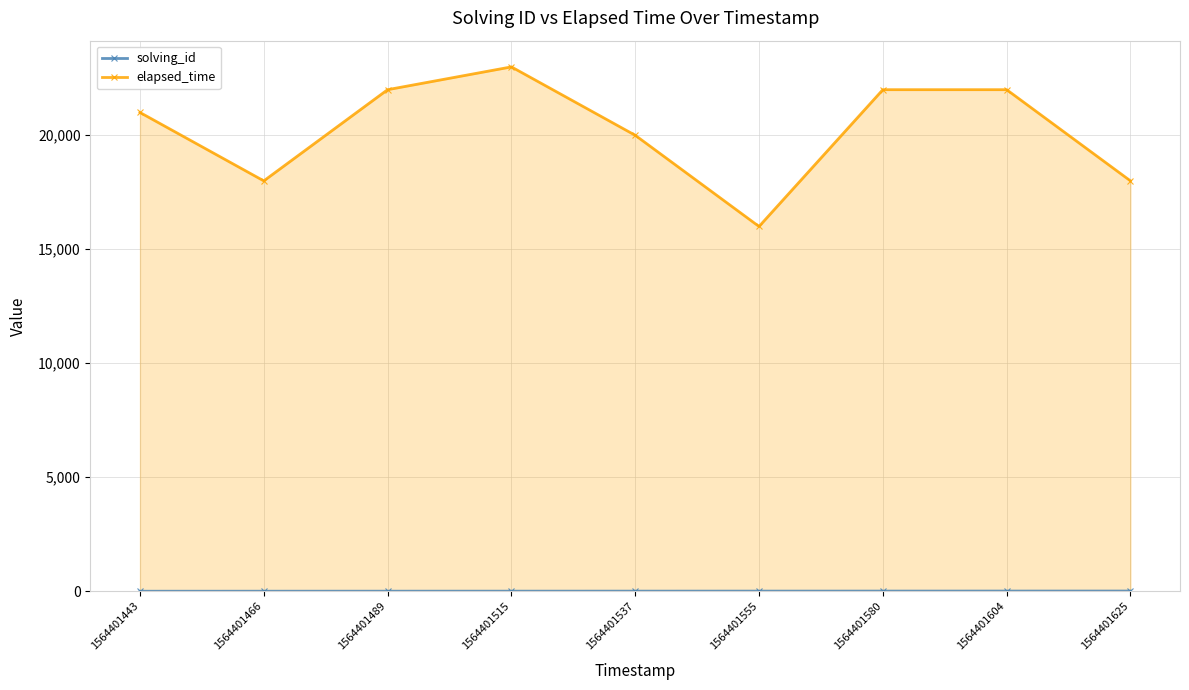

What is the value of the solving_id point at the 8th from the left?

8